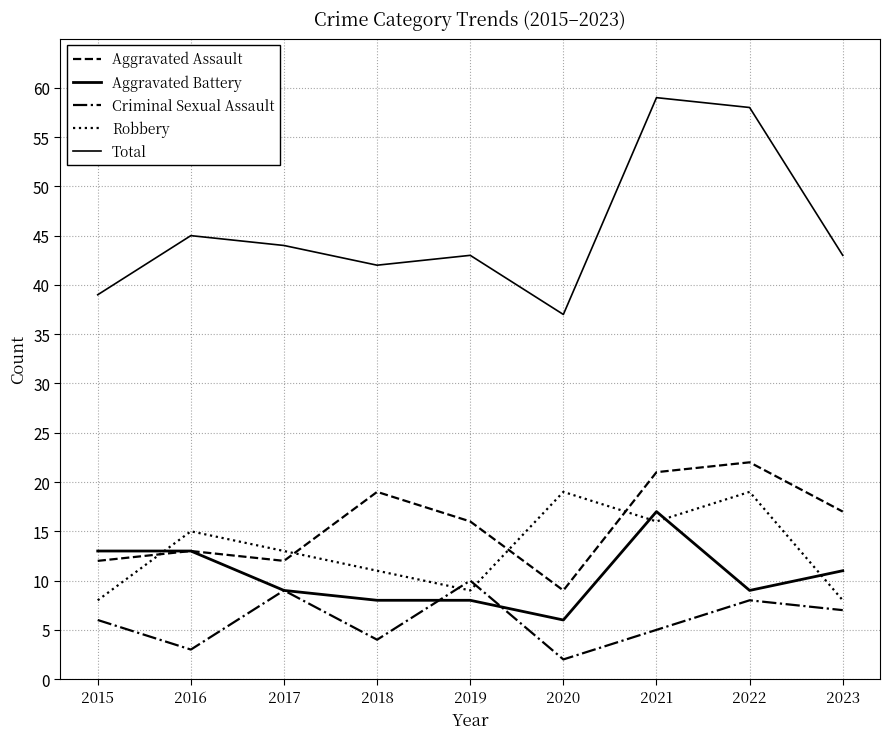

Does the chart have visible grid lines?

Yes